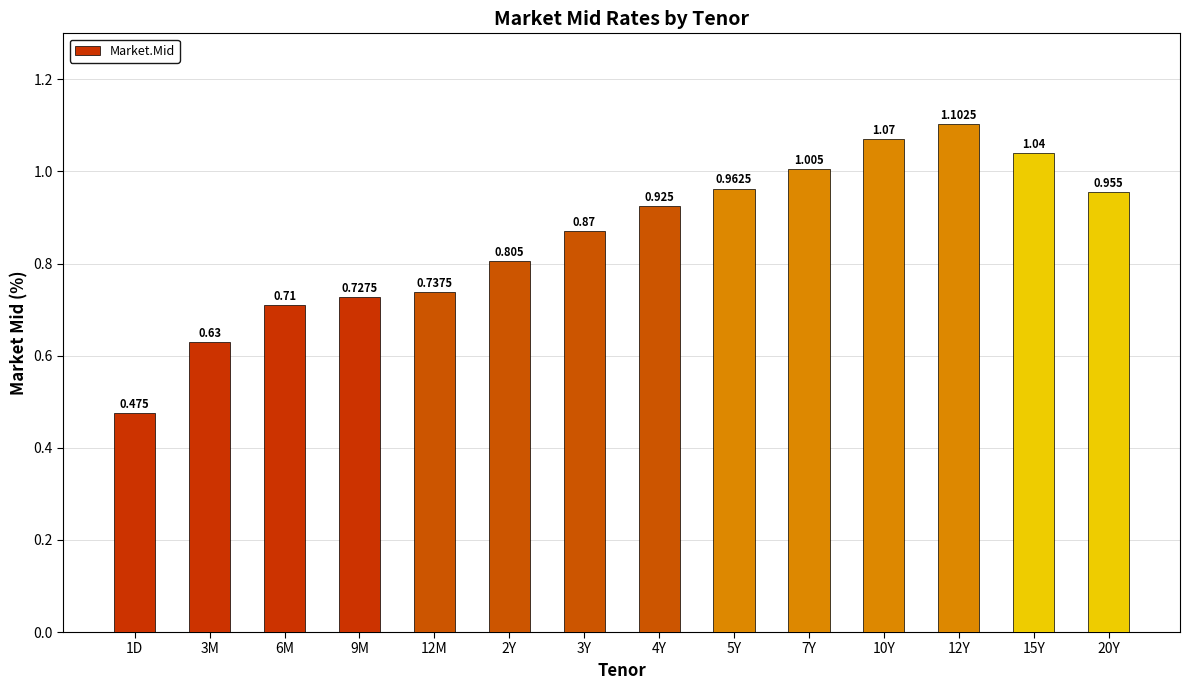

What position from the right is 2Y?

9